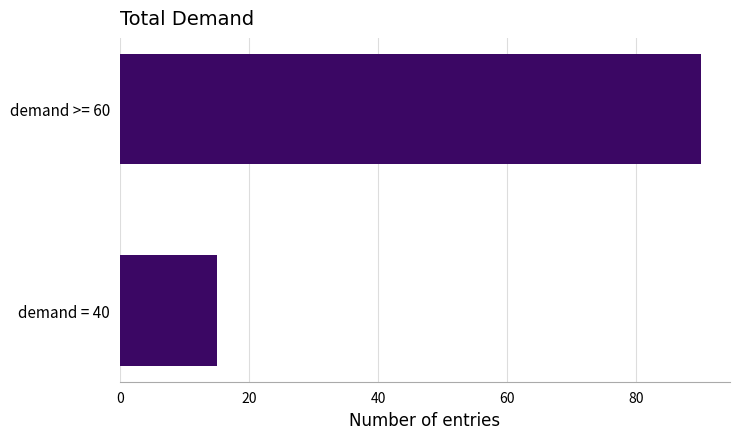

What is the sum of the values at demand = 40 and demand >= 60?

105